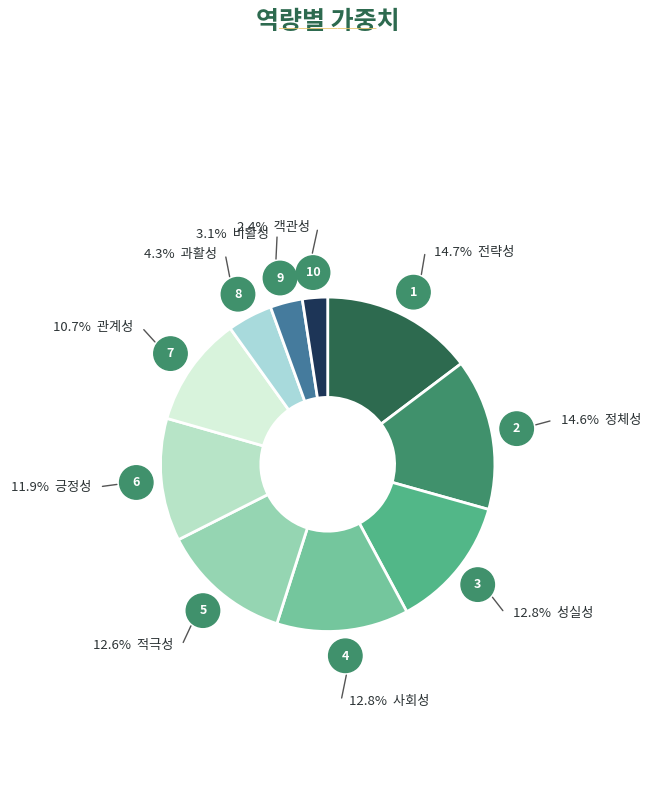

How many segments does this pie chart have?

10